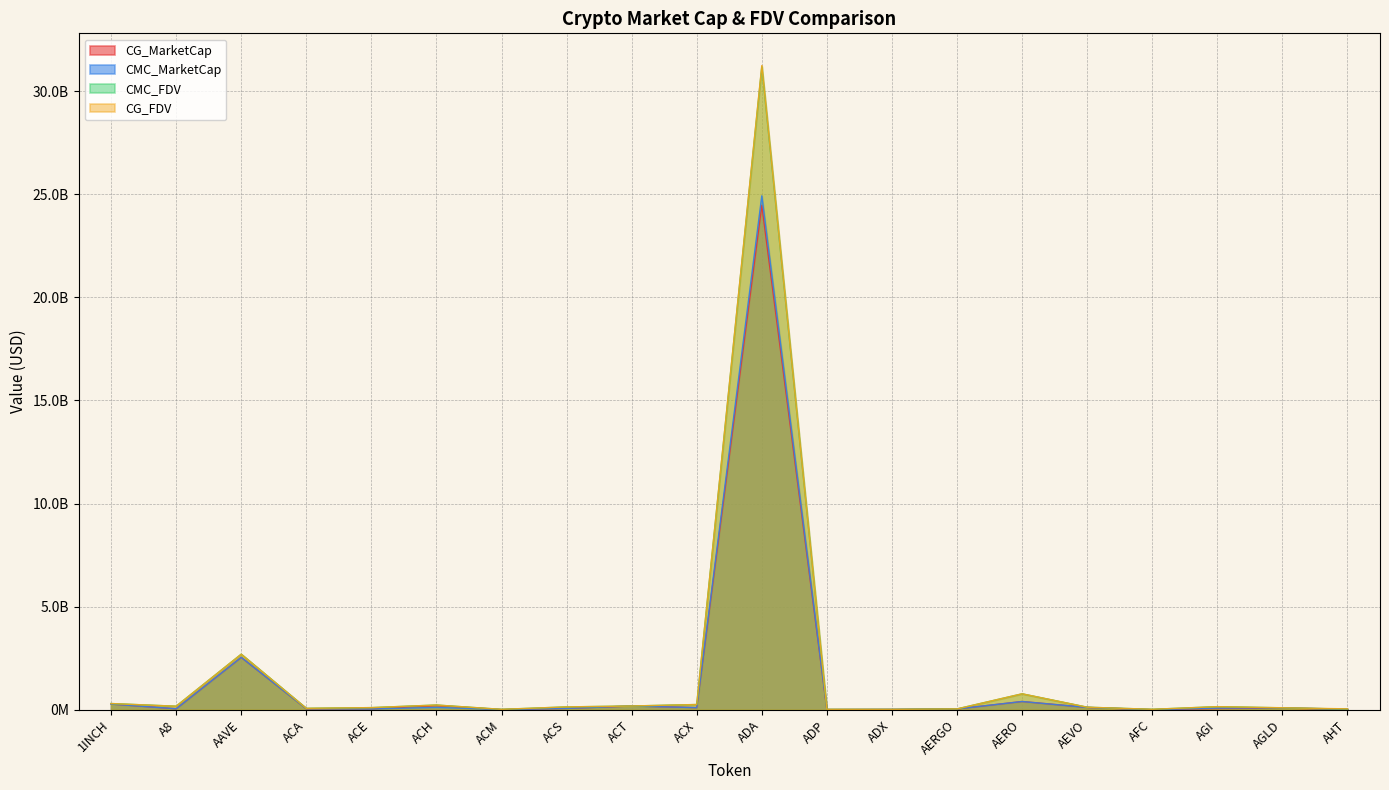

What position from the left is 1INCH?

1